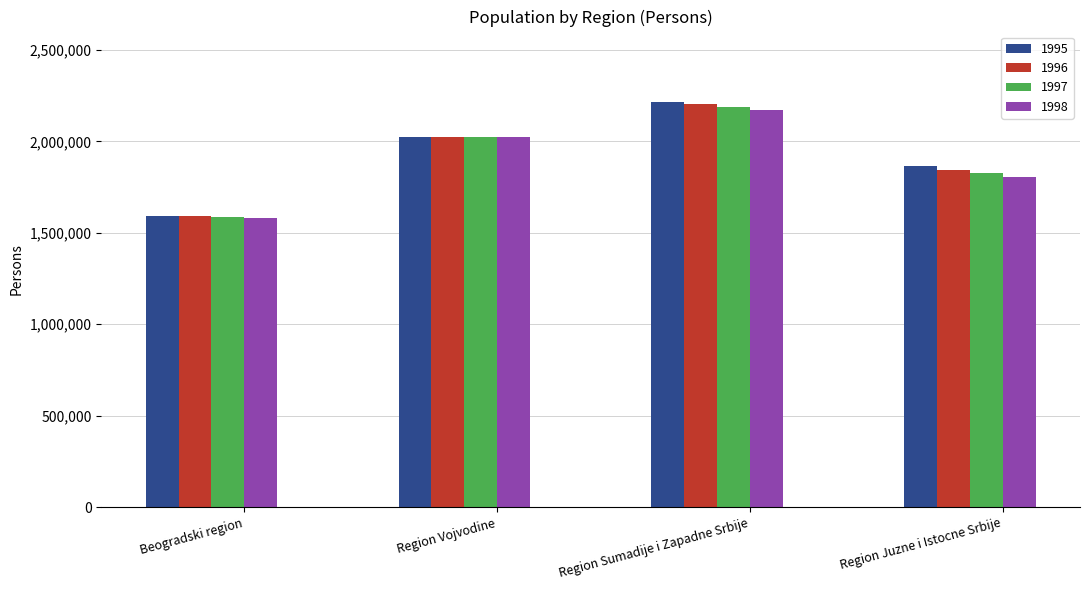

What is the difference between the maximum and minimum values in the 1996 series?

611668